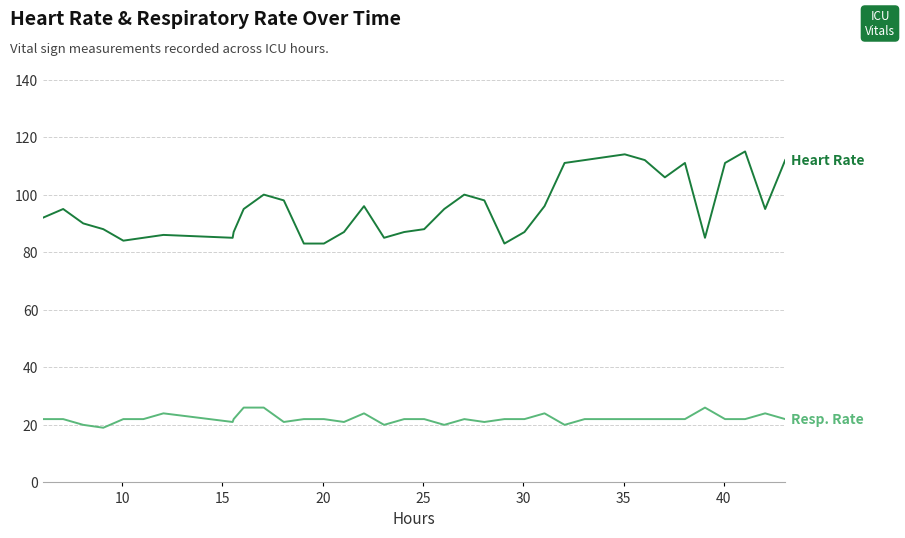

What is the smallest value displayed?

19